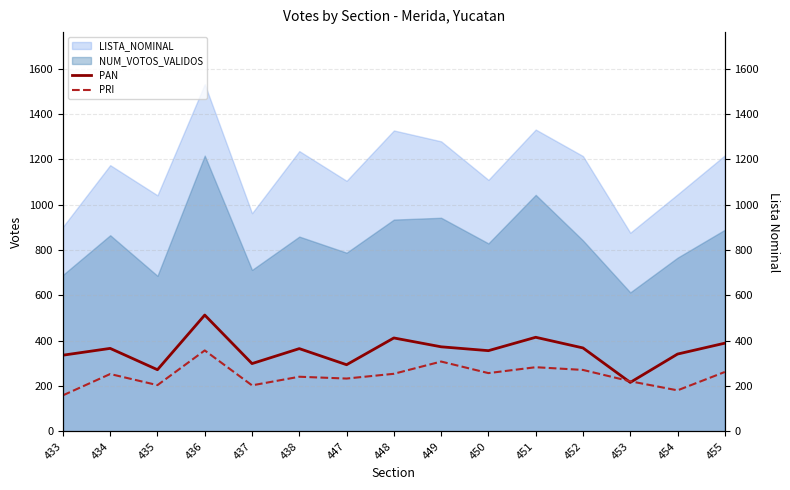

Is the value of NUM_VOTOS_VALIDOS at 447 greater than the value of LISTA_NOMINAL at 434?

No